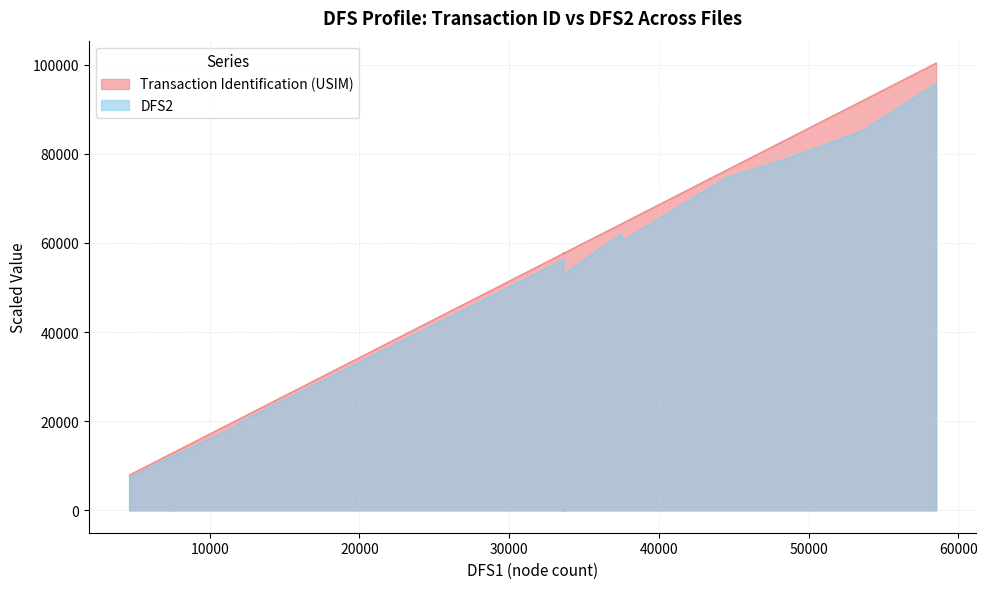

Count the number of categories in the chart.

20